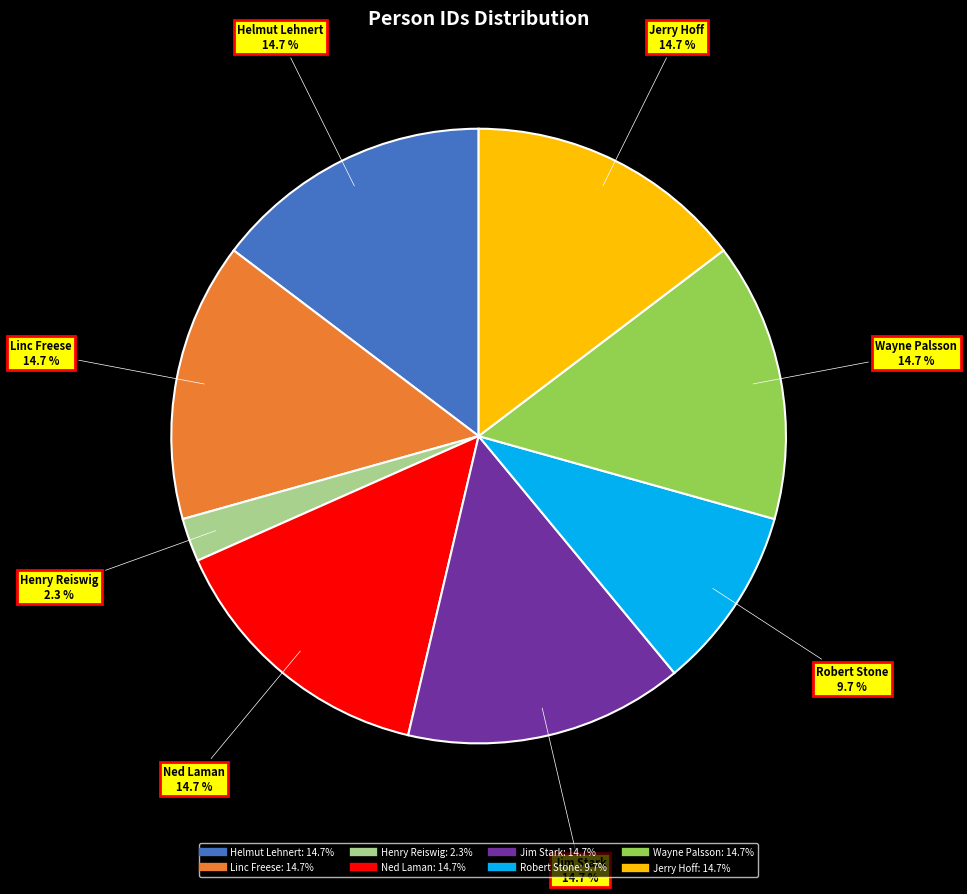

Do Henry Reiswig and Linc Freese together represent more than half of the pie?

No